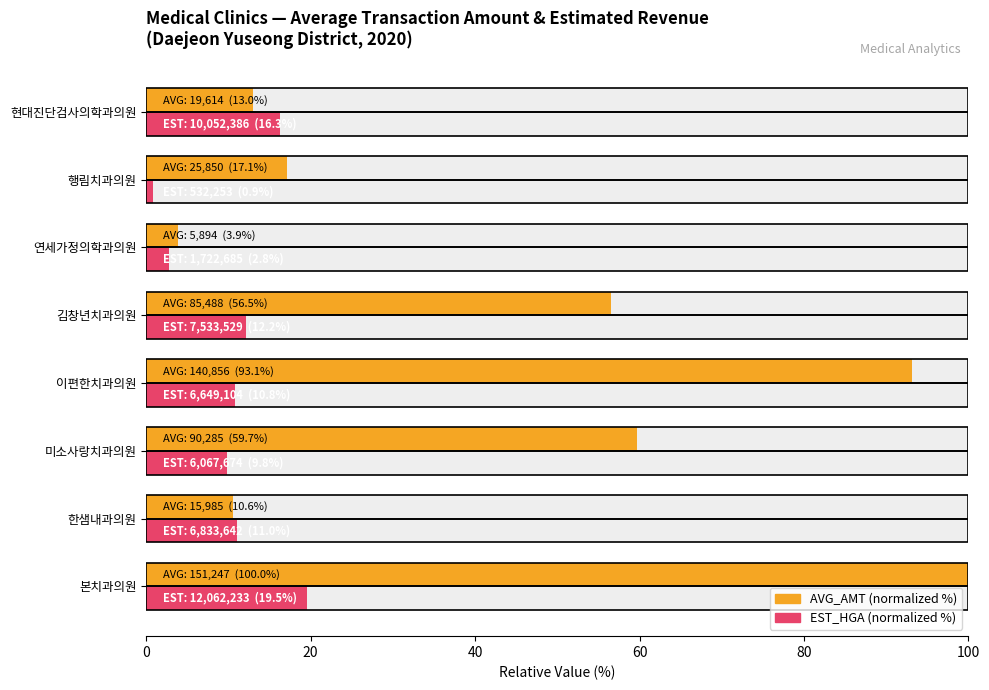

Between 현대진단검사의학과의원 and 미소사랑치과의원, which is larger?

미소사랑치과의원